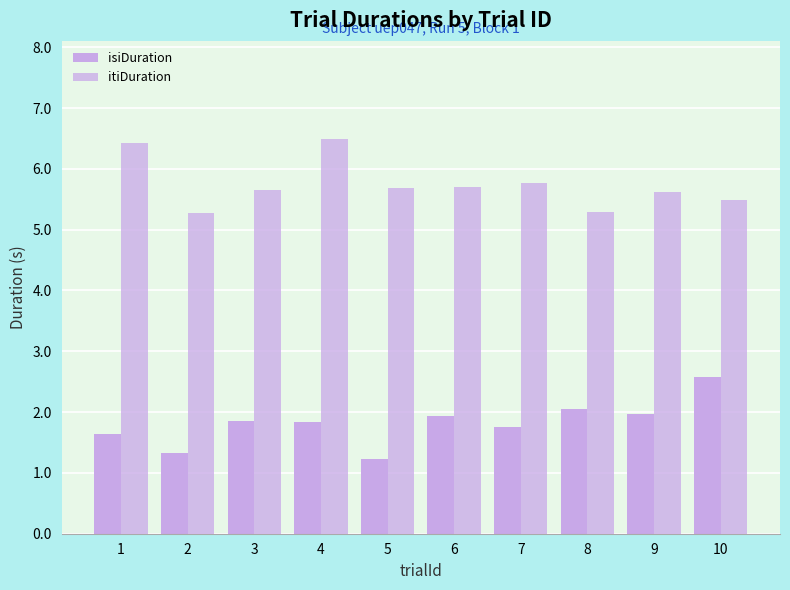

Count the number of data series in this chart.

2